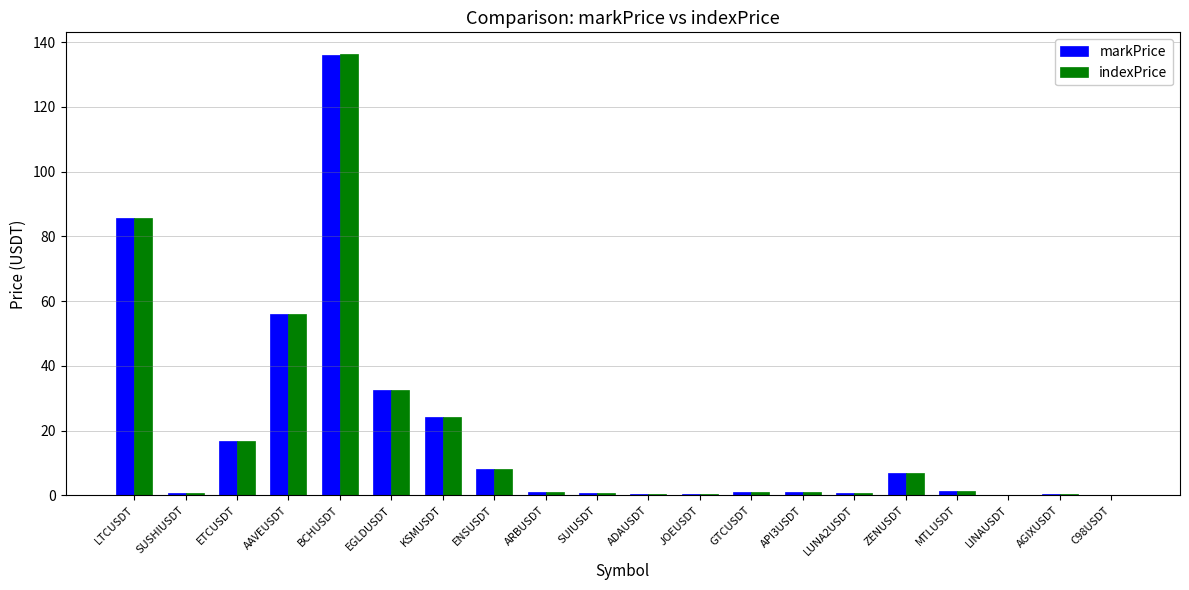

Count the number of data series in this chart.

2